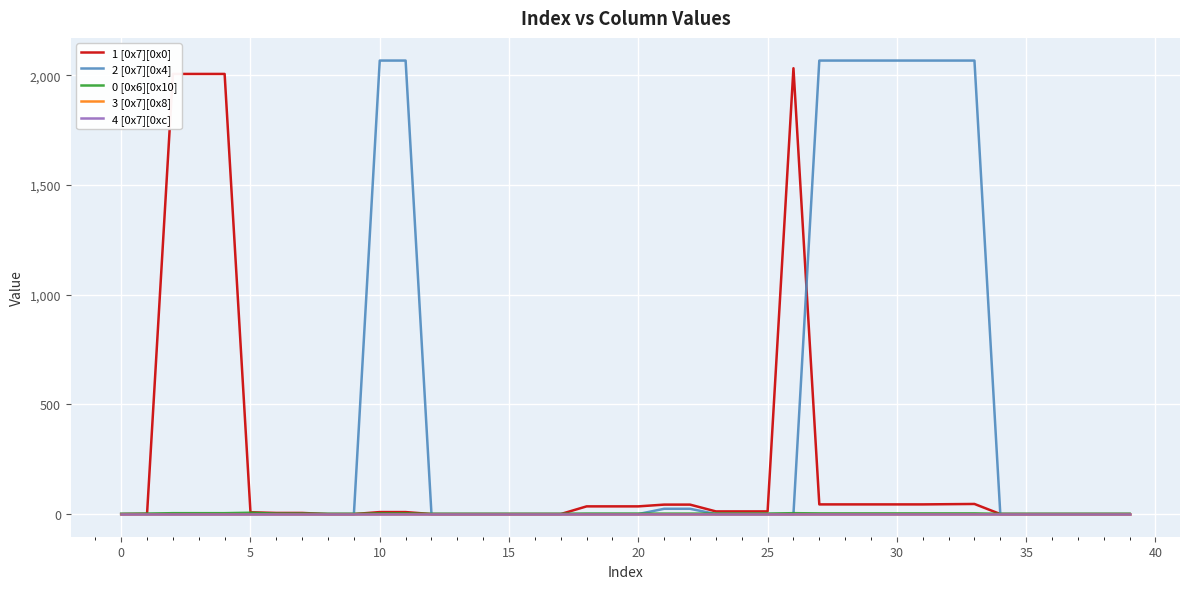

Is this an area chart (filled region under the line)?

No